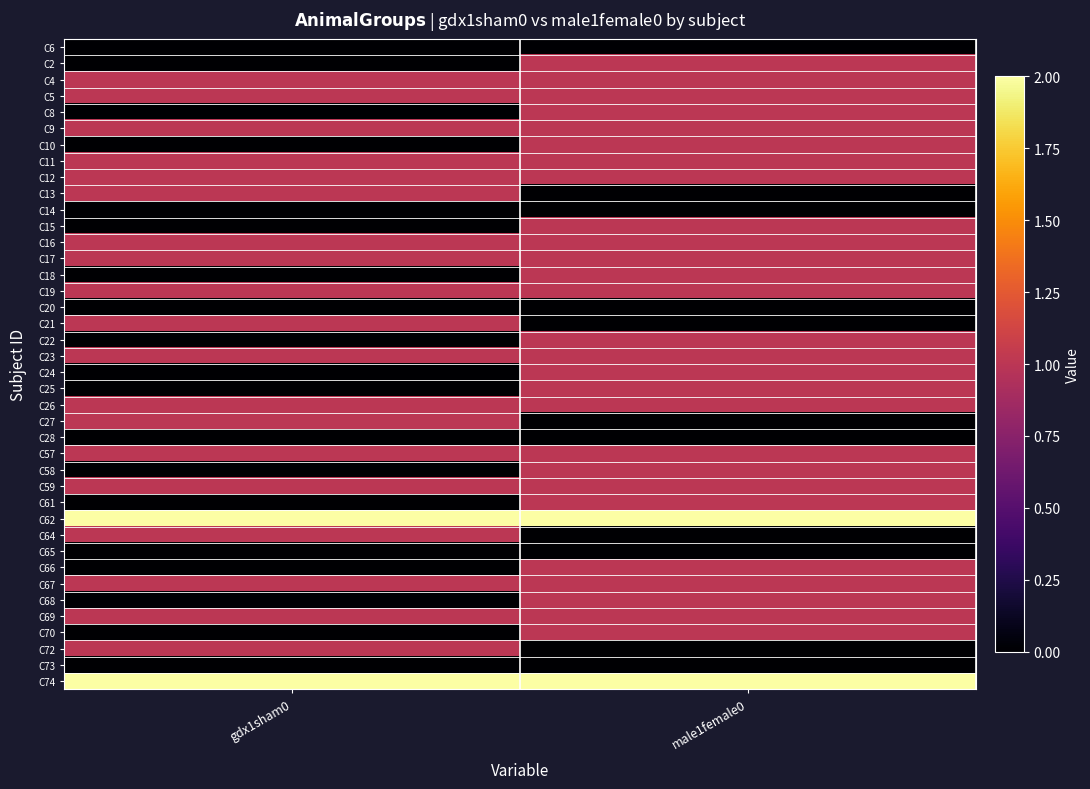

Reading left to right, extract all data points from this chart.

C6: gdx1sham0=0	male1female0=0
C2: gdx1sham0=0	male1female0=1
C4: gdx1sham0=1	male1female0=1
C5: gdx1sham0=1	male1female0=1
C8: gdx1sham0=0	male1female0=1
C9: gdx1sham0=1	male1female0=1
C10: gdx1sham0=0	male1female0=1
C11: gdx1sham0=1	male1female0=1
C12: gdx1sham0=1	male1female0=1
C13: gdx1sham0=1	male1female0=0
C14: gdx1sham0=0	male1female0=0
C15: gdx1sham0=0	male1female0=1
C16: gdx1sham0=1	male1female0=1
C17: gdx1sham0=1	male1female0=1
C18: gdx1sham0=0	male1female0=1
C19: gdx1sham0=1	male1female0=1
C20: gdx1sham0=0	male1female0=0
C21: gdx1sham0=1	male1female0=0
C22: gdx1sham0=0	male1female0=1
C23: gdx1sham0=1	male1female0=1
C24: gdx1sham0=0	male1female0=1
C25: gdx1sham0=0	male1female0=1
C26: gdx1sham0=1	male1female0=1
C27: gdx1sham0=1	male1female0=0
C28: gdx1sham0=0	male1female0=0
C57: gdx1sham0=1	male1female0=1
C58: gdx1sham0=0	male1female0=1
C59: gdx1sham0=1	male1female0=1
C61: gdx1sham0=0	male1female0=1
C62: gdx1sham0=2	male1female0=2
C64: gdx1sham0=1	male1female0=0
C65: gdx1sham0=0	male1female0=0
C66: gdx1sham0=0	male1female0=1
C67: gdx1sham0=1	male1female0=1
C68: gdx1sham0=0	male1female0=1
C69: gdx1sham0=1	male1female0=1
C70: gdx1sham0=0	male1female0=1
C72: gdx1sham0=1	male1female0=0
C73: gdx1sham0=0	male1female0=0
C74: gdx1sham0=2	male1female0=2